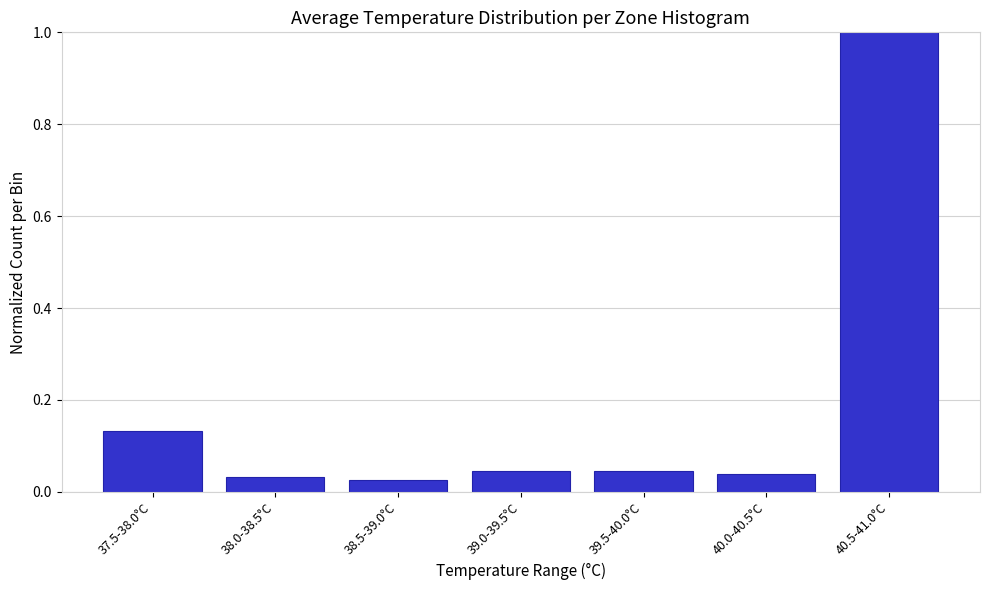

What is the difference between the maximum and minimum values?

1.0